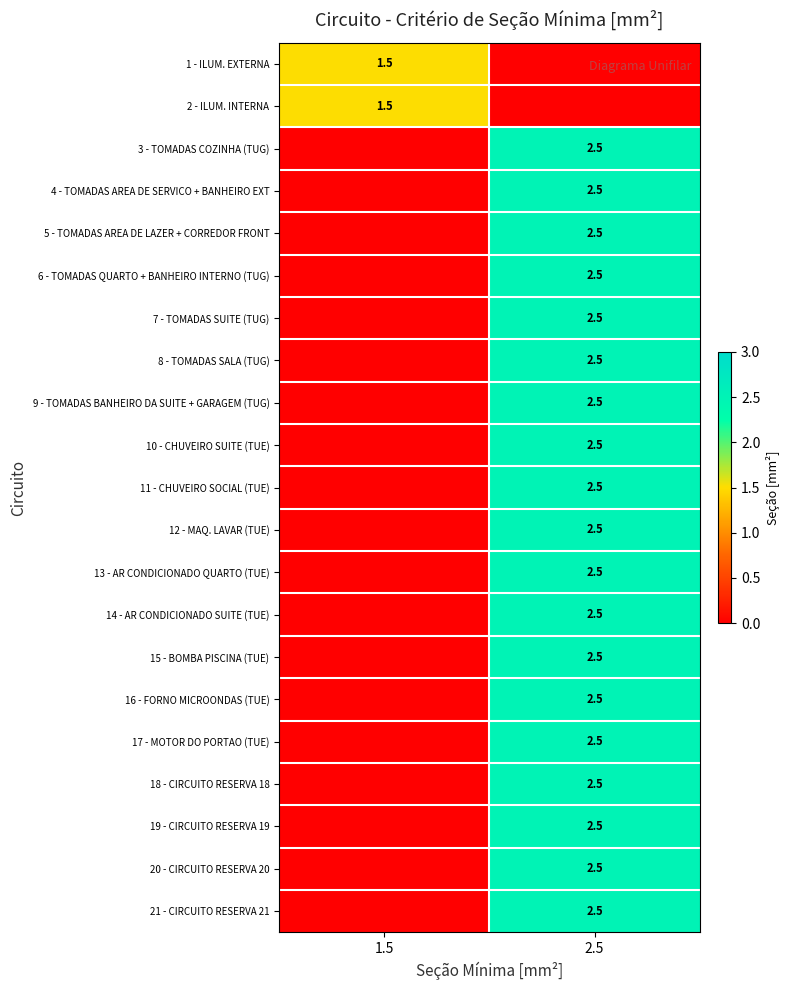

Is the value of 1 - ILUM. EXTERNA at 1.5 greater than the value of 16 - FORNO MICROONDAS (TUE) at 2.5?

No